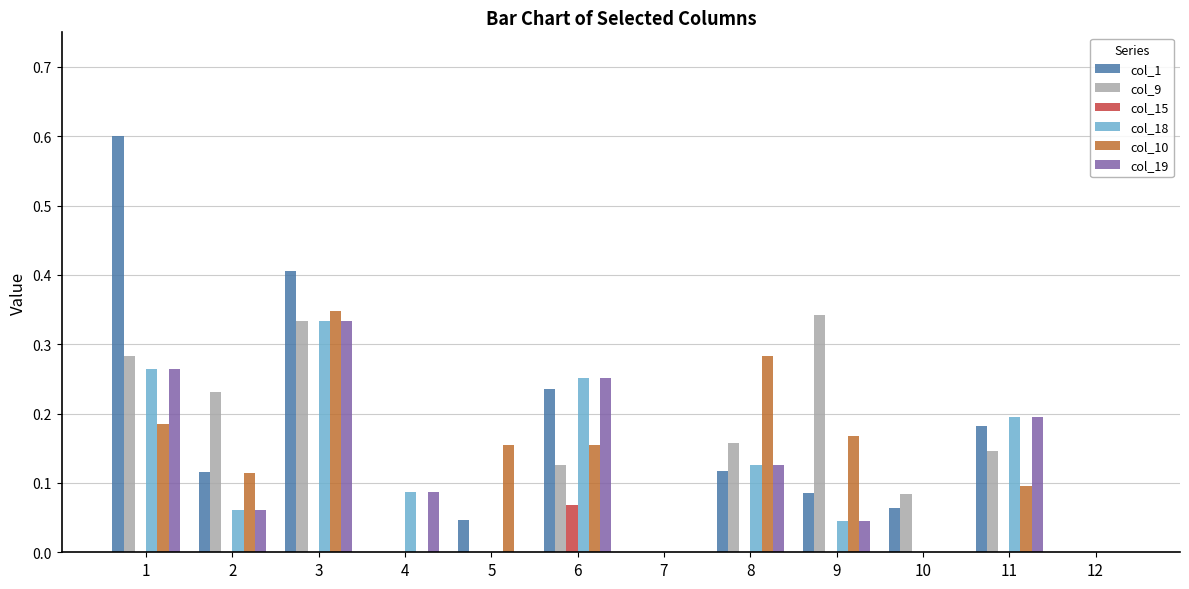

Which series changed the most between 1 and 10?

col_1